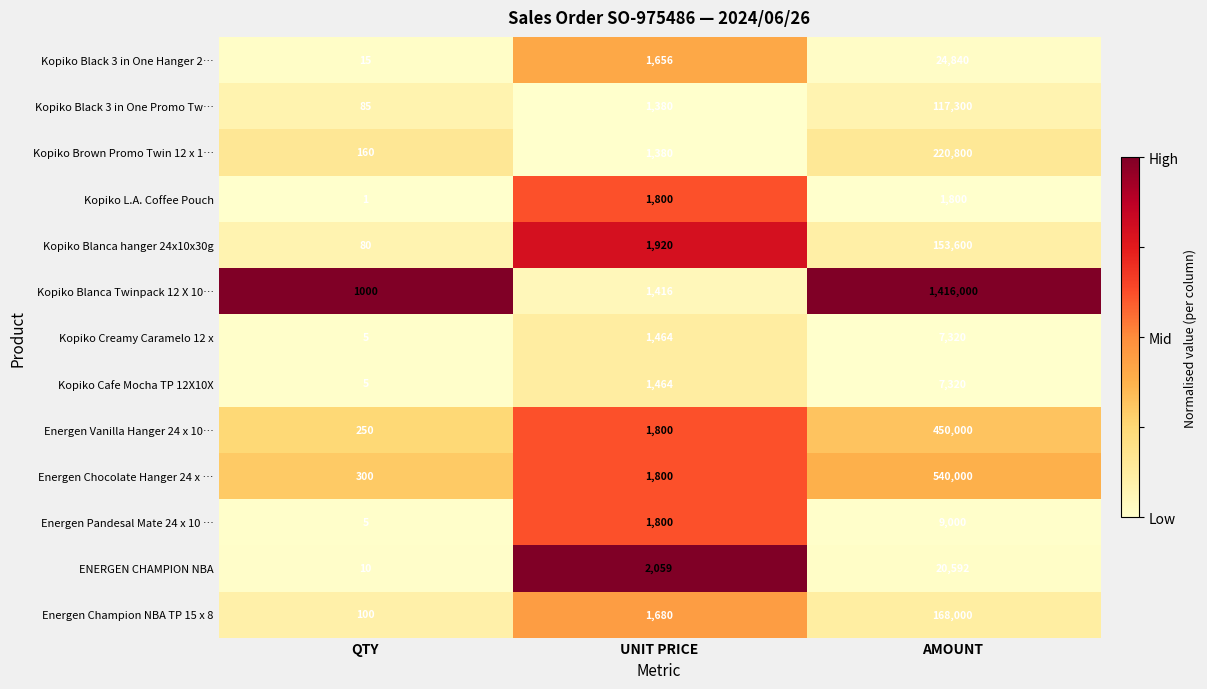

At which category is the sum across all series the highest?

AMOUNT